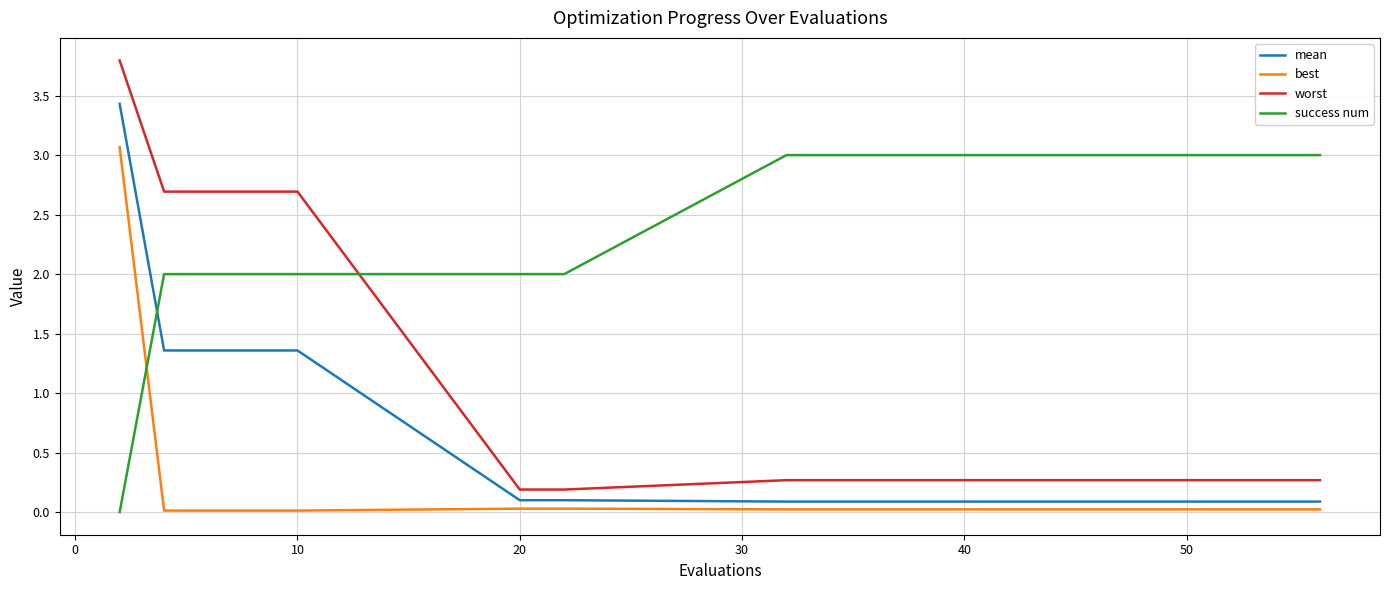

What is the maximum value shown in the chart?

3.8